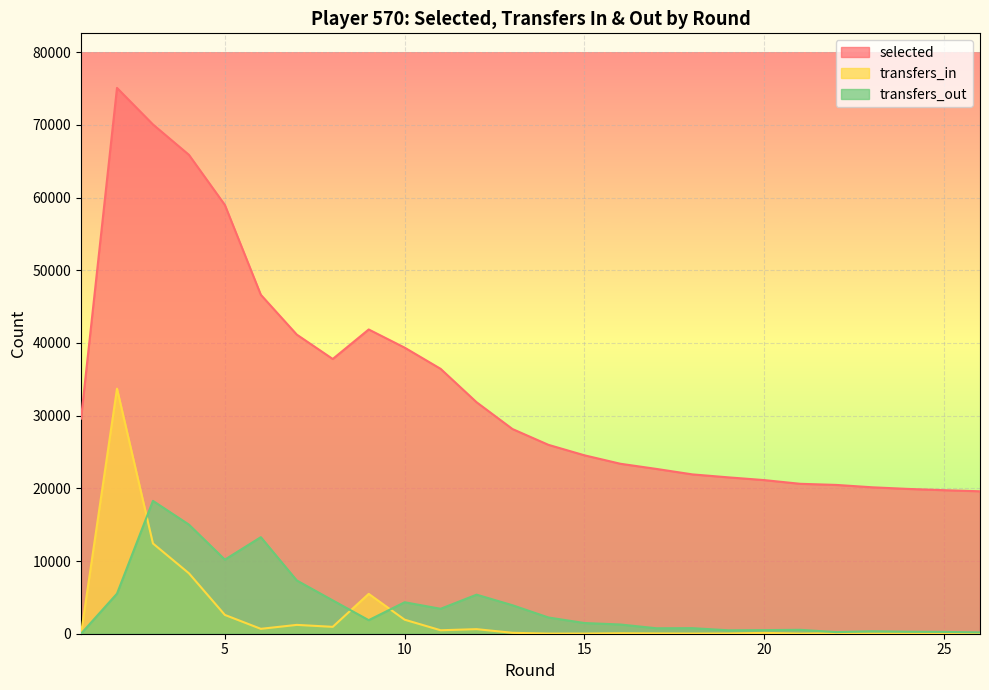

At how many categories does at least one series exceed 18106?

26